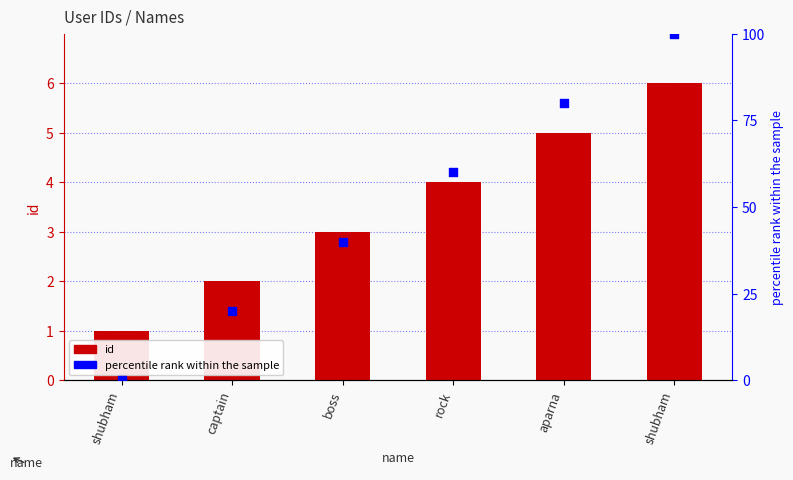

Is the value of id at aparna greater than the value of percentile rank within the sample at aparna?

No